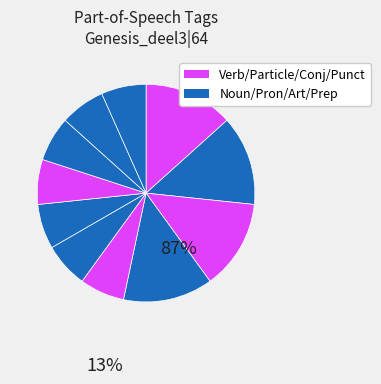

Count the number of slices in the pie.

11